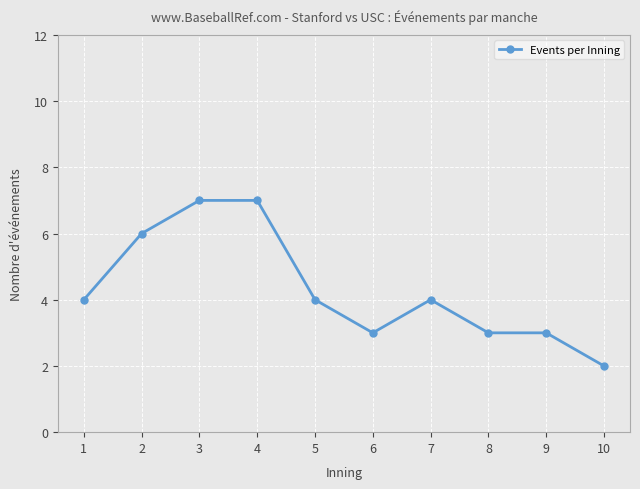

What is the change in value from 3 to 7?

-3